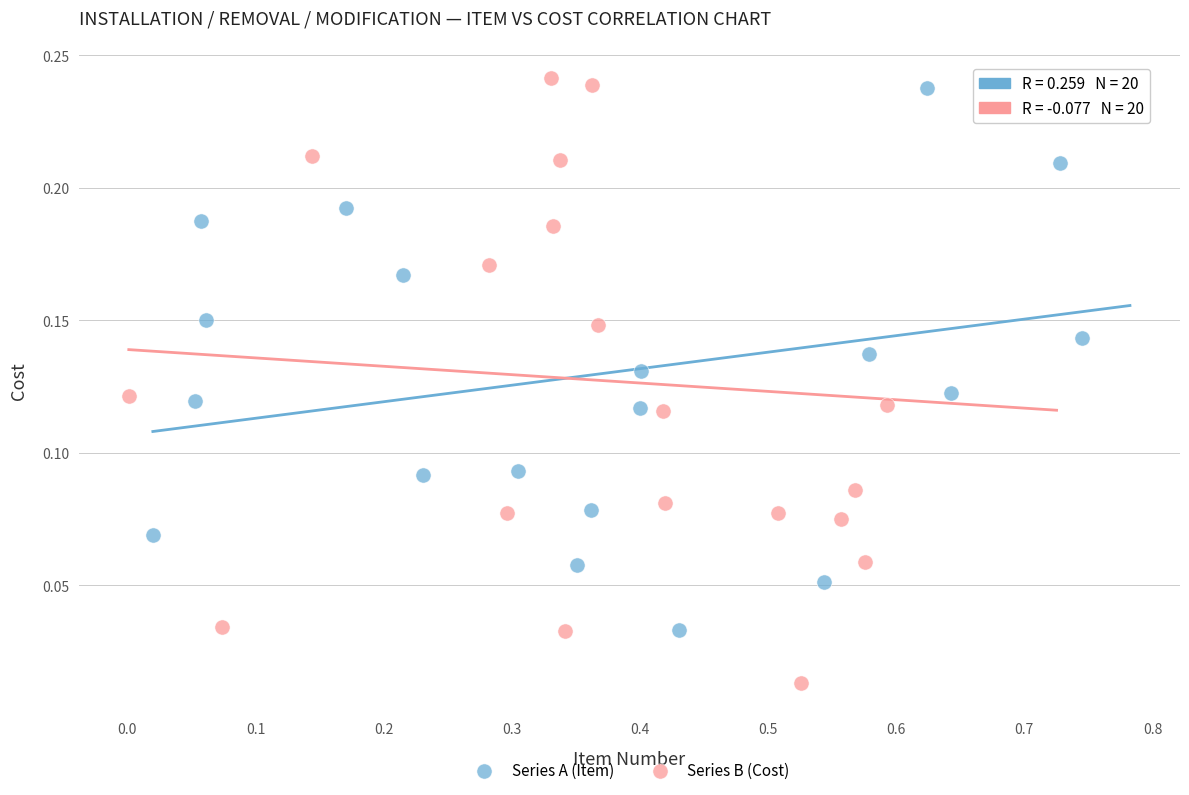

Which series contains the lowest Y value?

Series B (Cost)